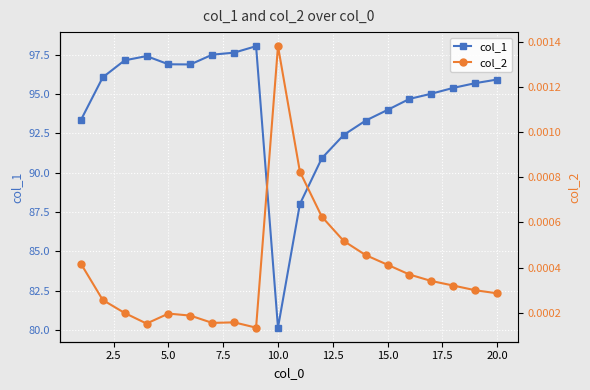

Which category has the lowest value in the col_1 series?

10.0